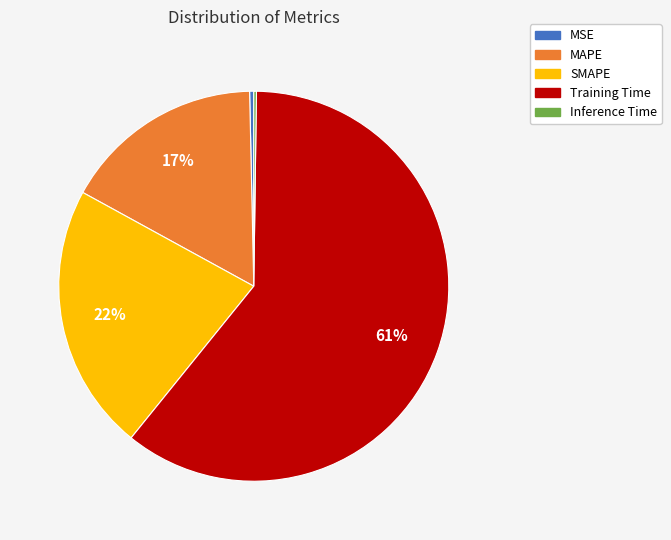

To the nearest percent, what is the average slice percentage?

20%